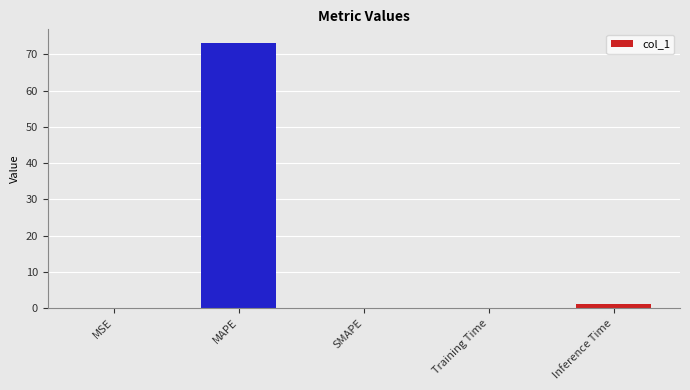

At which category does the chart reach its peak across all series?

MAPE